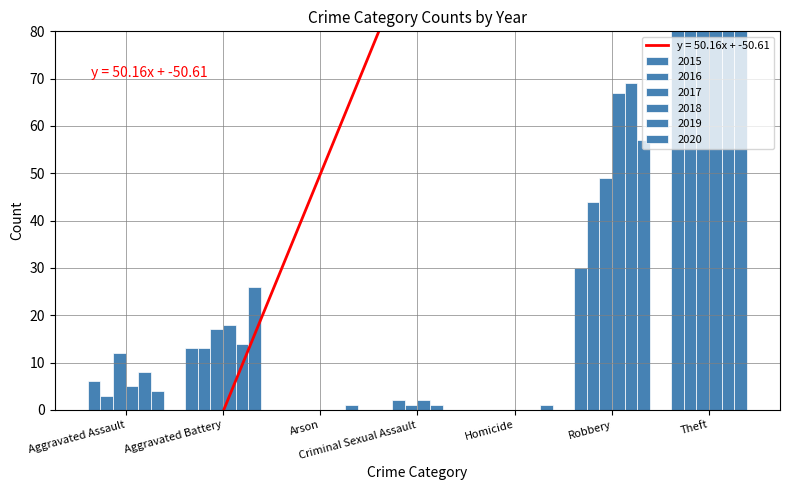

How many data points in 2019 are above 8?

3